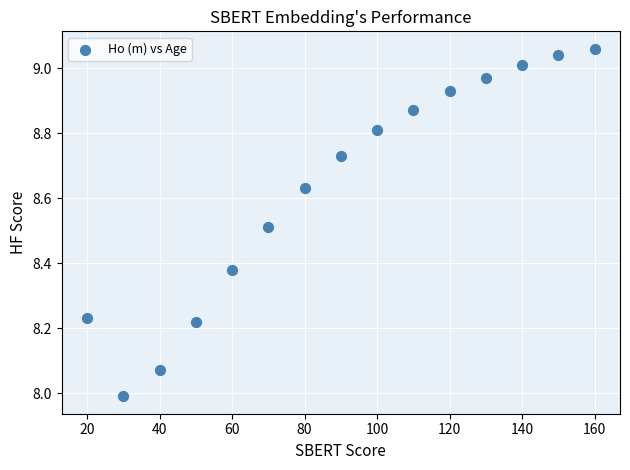

What is the range of Y values (max minus min)?

1.1